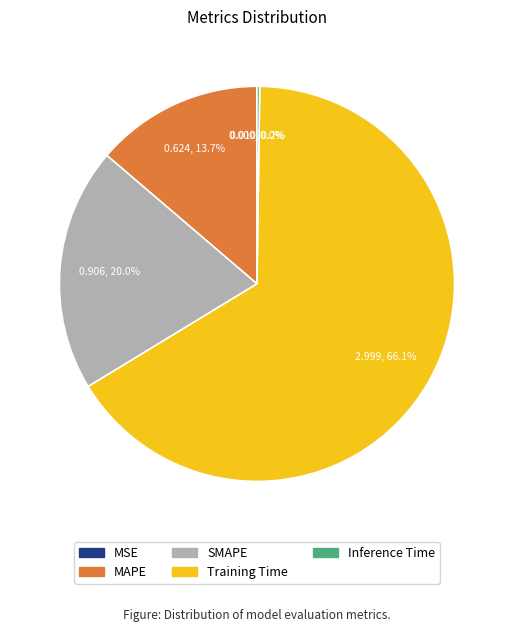

What percentage is the Training Time slice, to the nearest percent?

66%